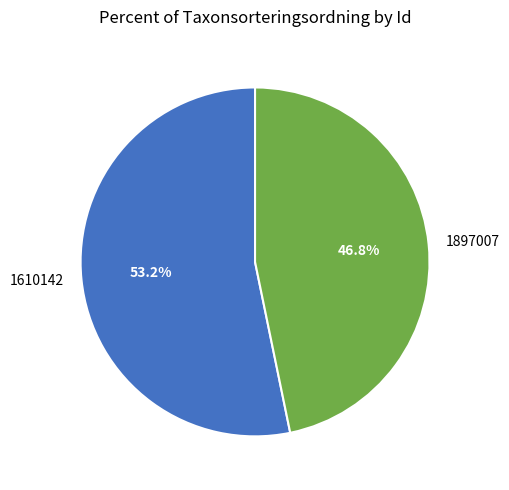

What is the ratio of the value at 1610142 to the value at 1897007?

1.1